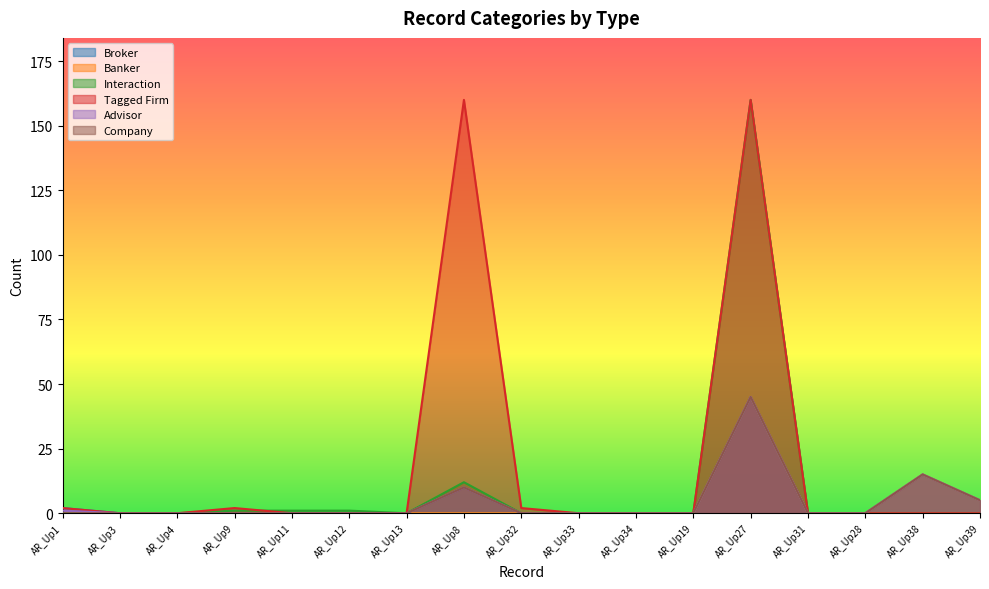

Which category has the highest value across all series?

AR_Up27